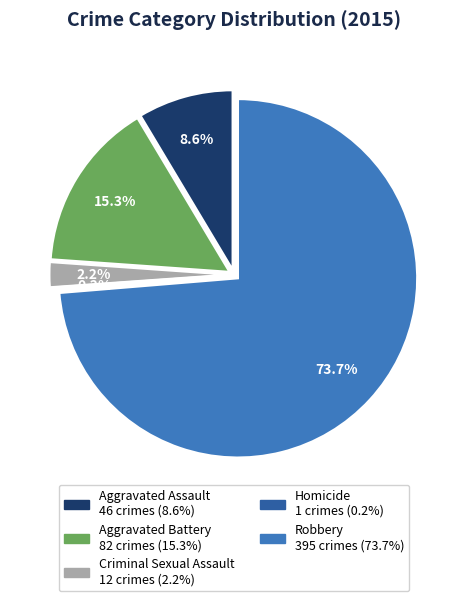

To the nearest percent, what percentage of the pie is Aggravated Battery?

15%